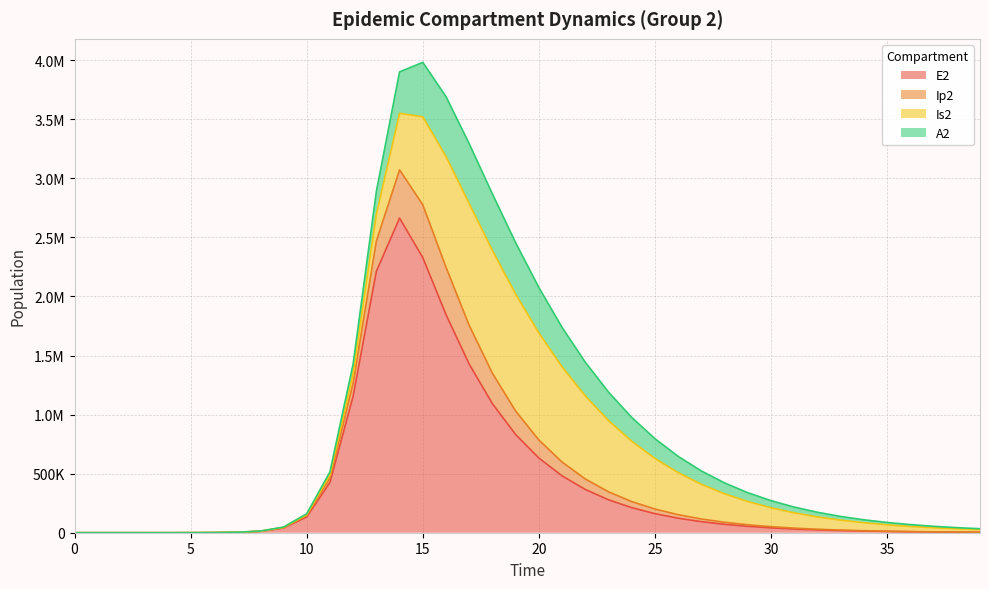

How many interior local peaks does the E2 series have?

1